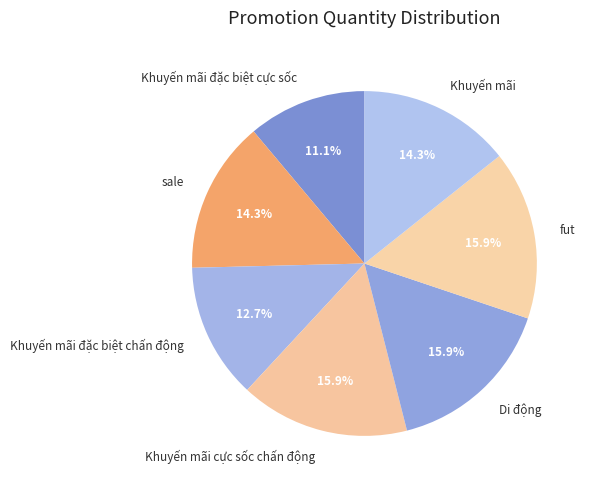

To the nearest percent, what is the difference between the Khuyến mãi đặc biệt chấn động and Di động slice percentages?

3%